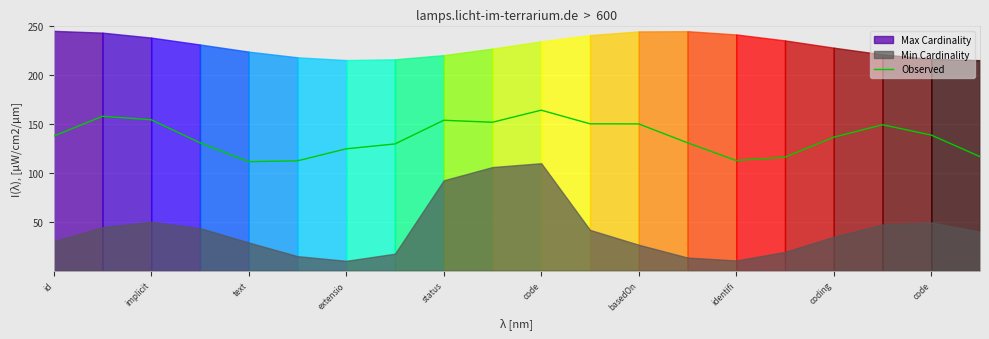

Which has a higher value, code or status?

code